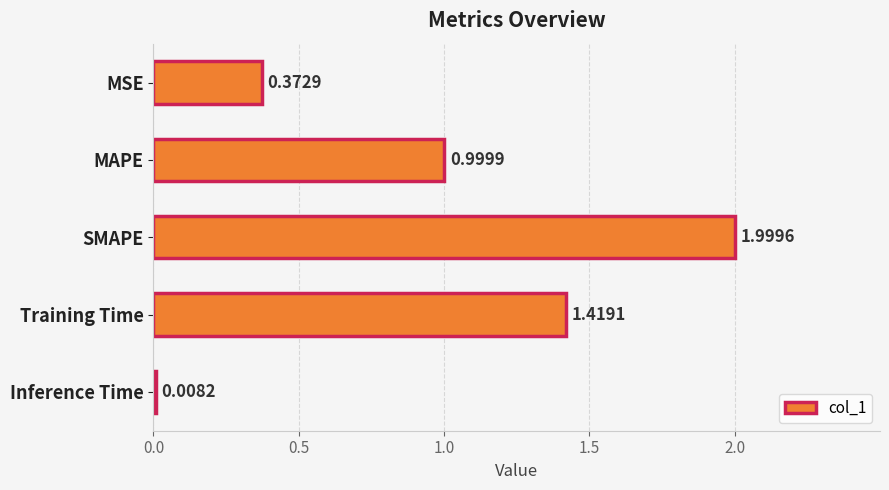

What is the label of the 1st bar from the bottom?

Inference Time